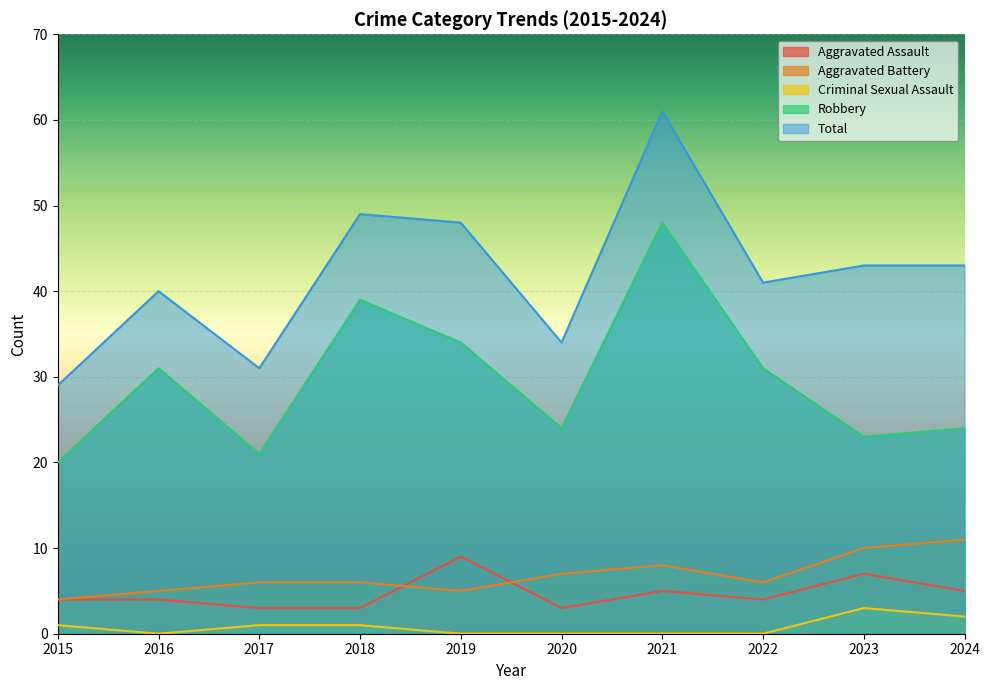

Where is Aggravated Assault nearest to the value 6?

2021